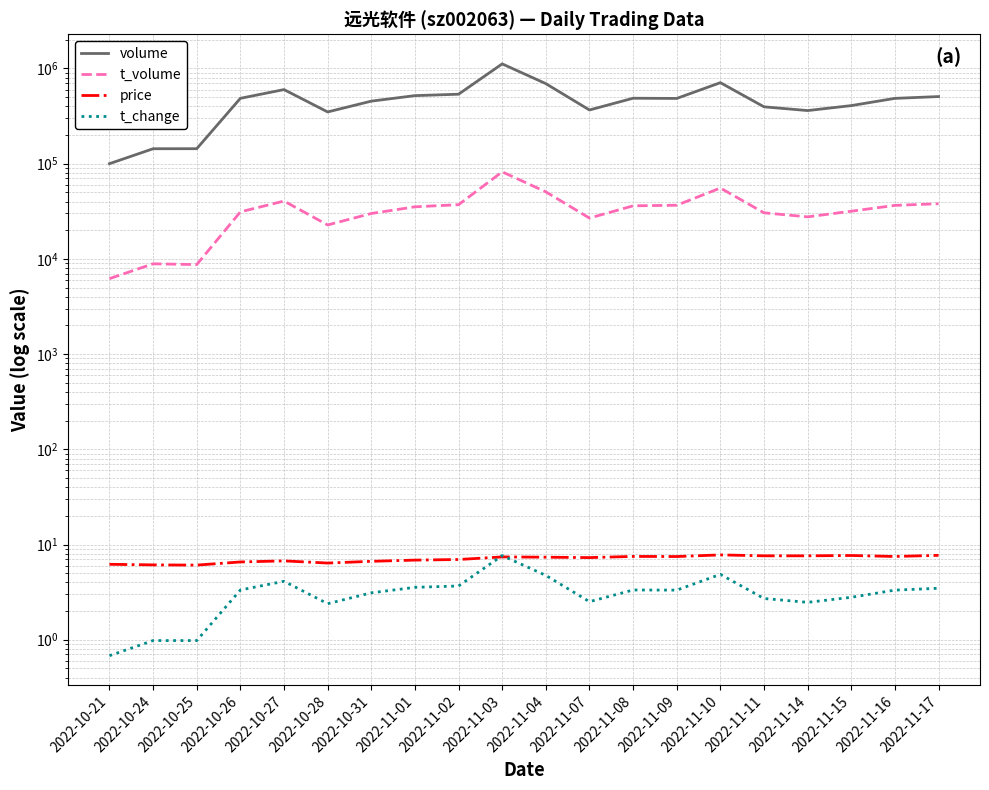

Reading left to right, extract all data points from this chart.

volume: 100060.0	143641.0	143747.0	486210.0	600455.0	349661.0	454071.0	518794.0	536897.0	1118308.0	693442.0	366620.0	487248.0	484823.0	709913.0	395837.0	361517.0	407732.0	485652.0	507184.0
t_volume: 6205.0	8885.0	8722.0	31198.0	40515.0	22732.0	30000.0	35249.0	37111.0	82134.0	50630.0	26847.0	36107.0	36625.0	55523.0	30496.0	27644.0	31694.0	36485.0	37999.0
price: 6.2	6.1	6.1	6.6	6.7	6.4	6.7	6.9	7.0	7.4	7.4	7.3	7.5	7.5	7.8	7.6	7.6	7.7	7.5	7.7
t_change: 0.7	1.0	1.0	3.3	4.1	2.4	3.1	3.5	3.7	7.7	4.7	2.5	3.3	3.3	4.9	2.7	2.5	2.8	3.3	3.5